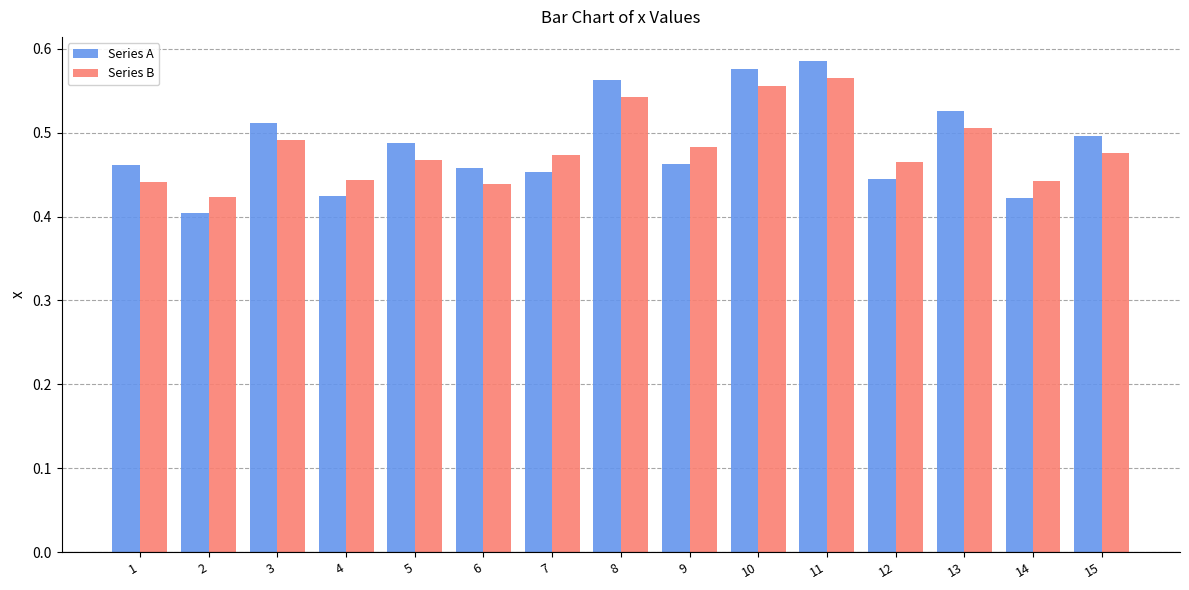

True or false: Series B has a value of 0.5 at 8.

True